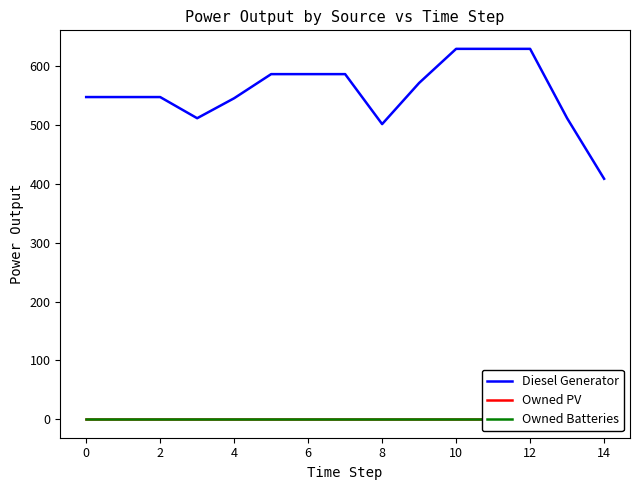

True or false: Owned Batteries and Diesel Generator intersect in this chart.

False